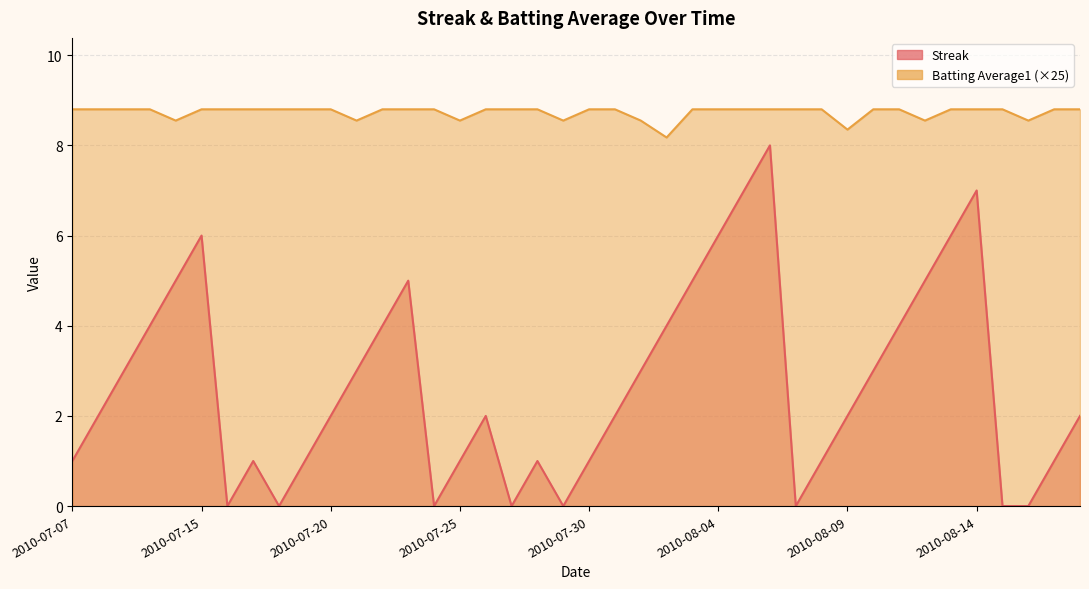

Where is Streak nearest to the value 4?

2010-07-10